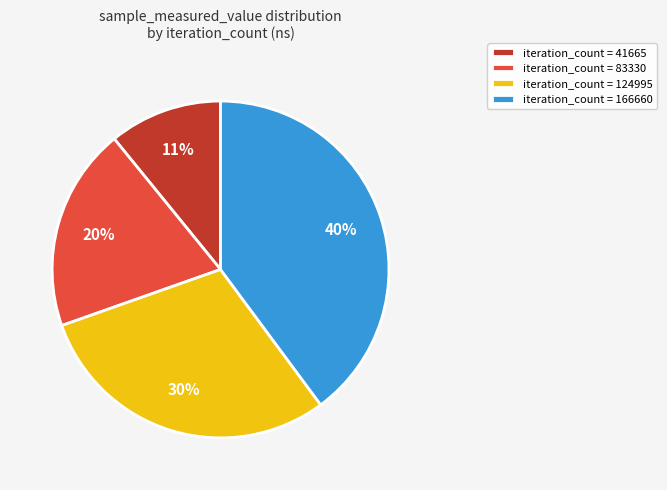

Is it true that iteration_count = 83330 is 28% of the pie?

False